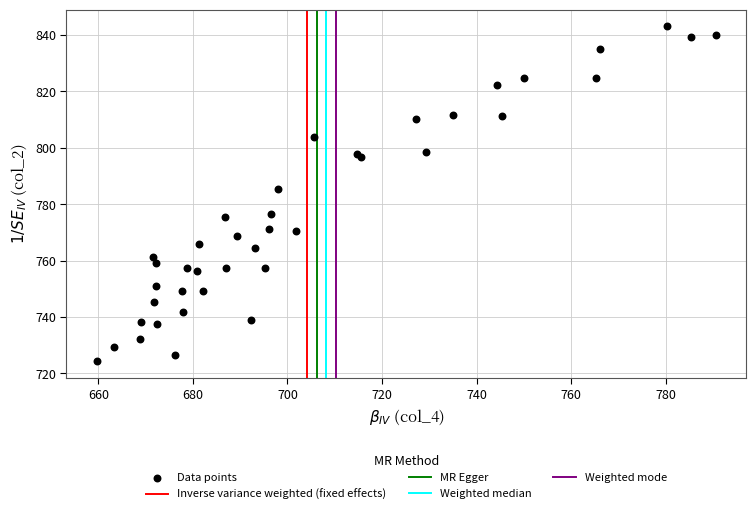

What Y value in the scatter plot is closest to 783?

785.4